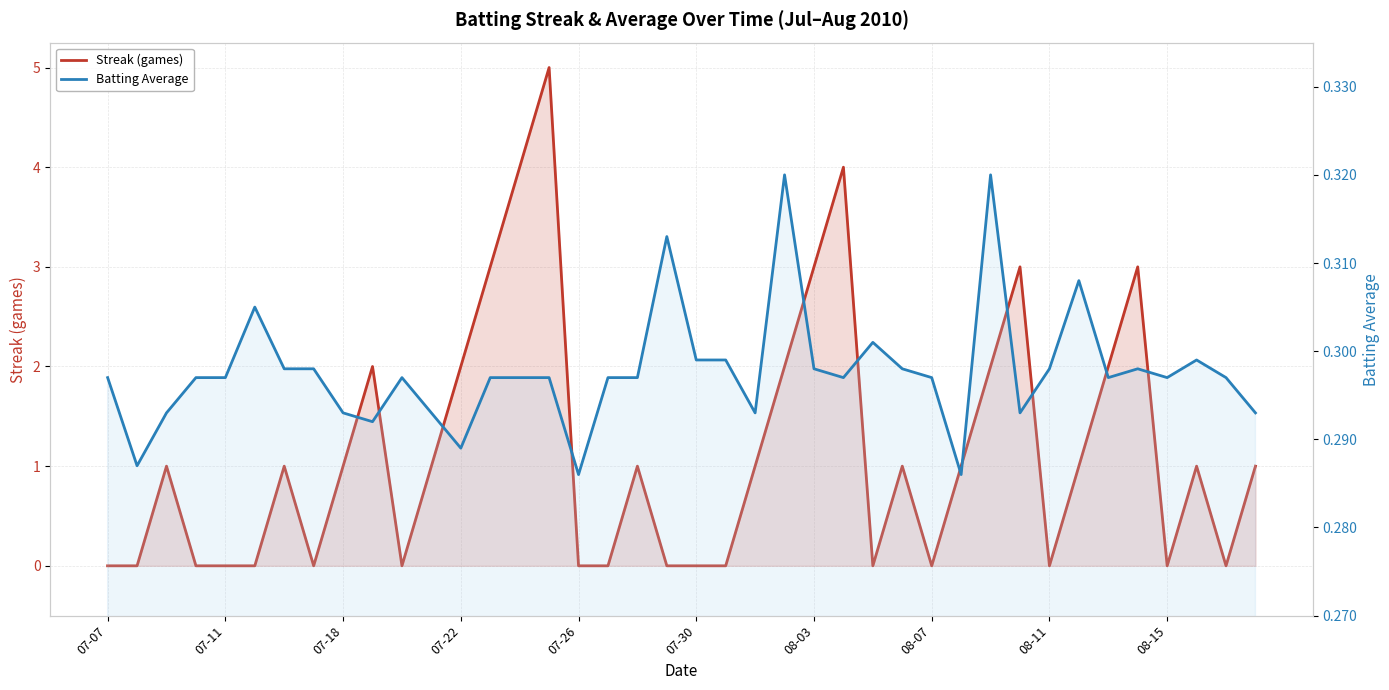

Count the Streak (games) values in the range 0 to 2.

33